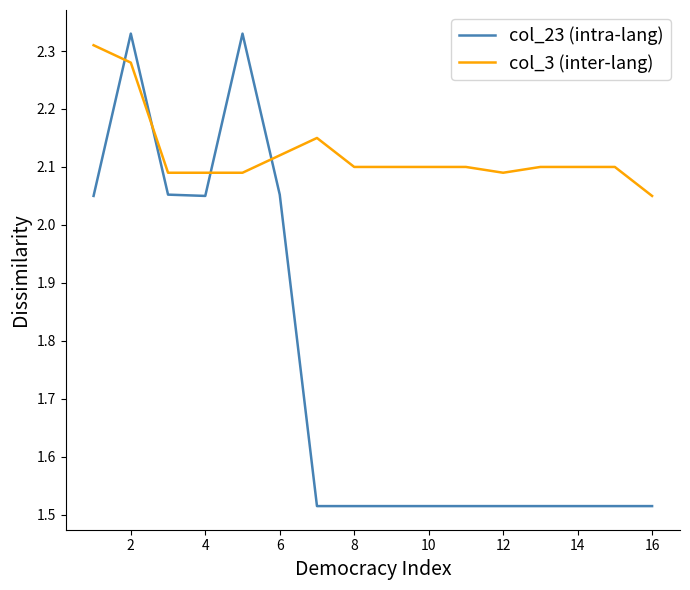

Which series has the widest spread of values?

col_23 (intra-lang)